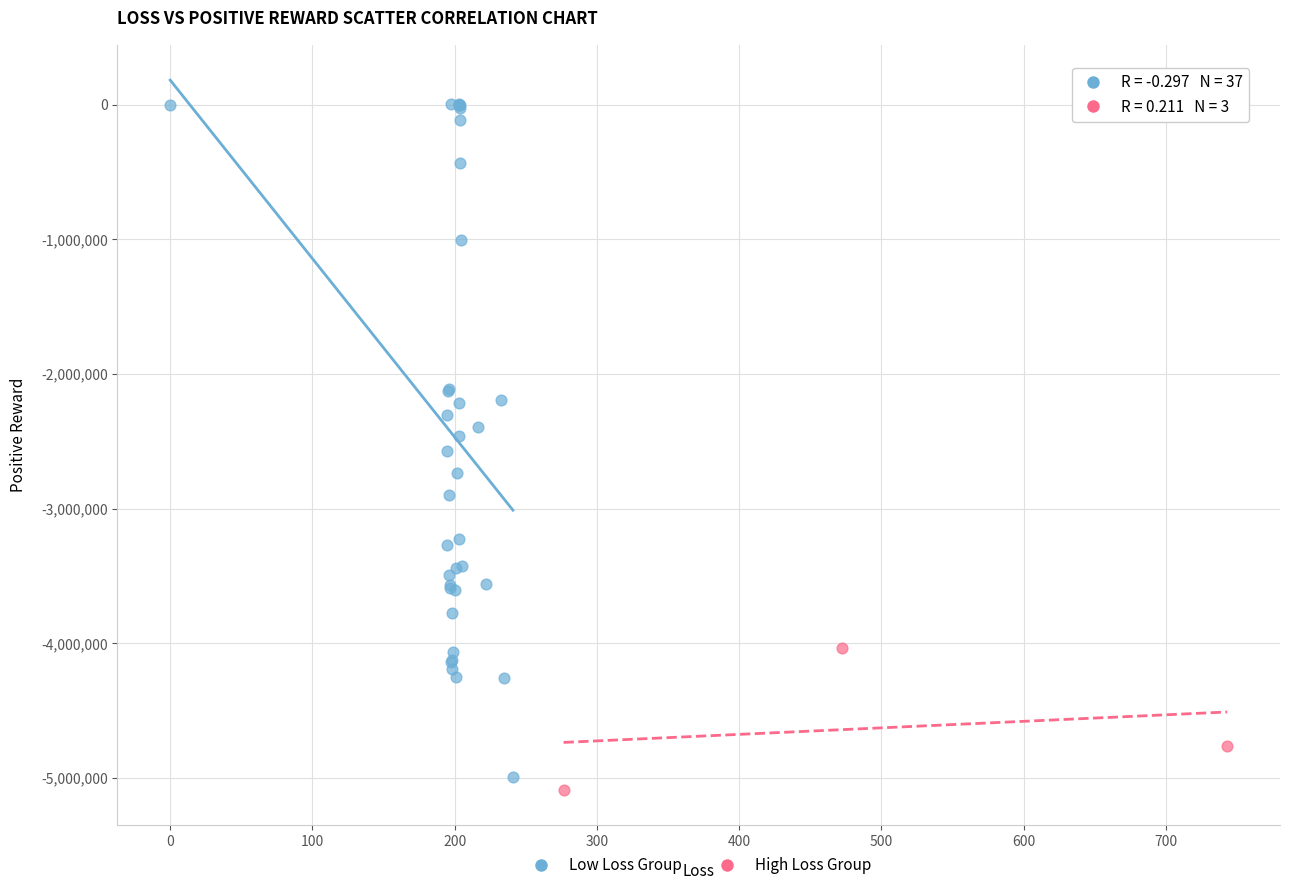

Which series contains the highest Y value?

Low Loss Group